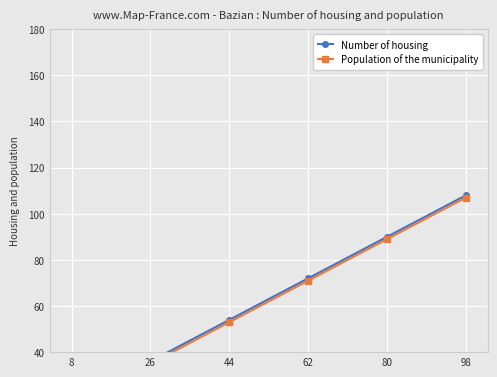

Read the Population of the municipality value at 44, to the nearest 5.

55